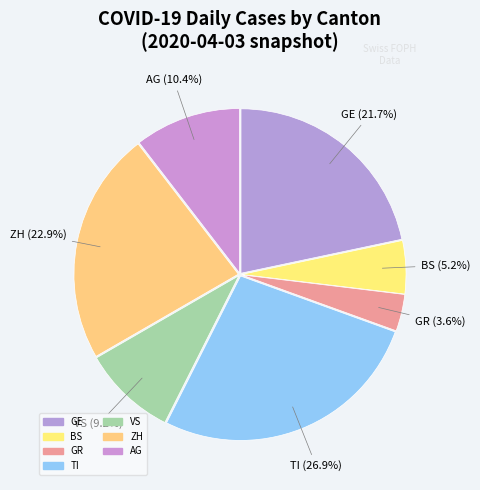

Is it true that GR is 11% of the pie?

False